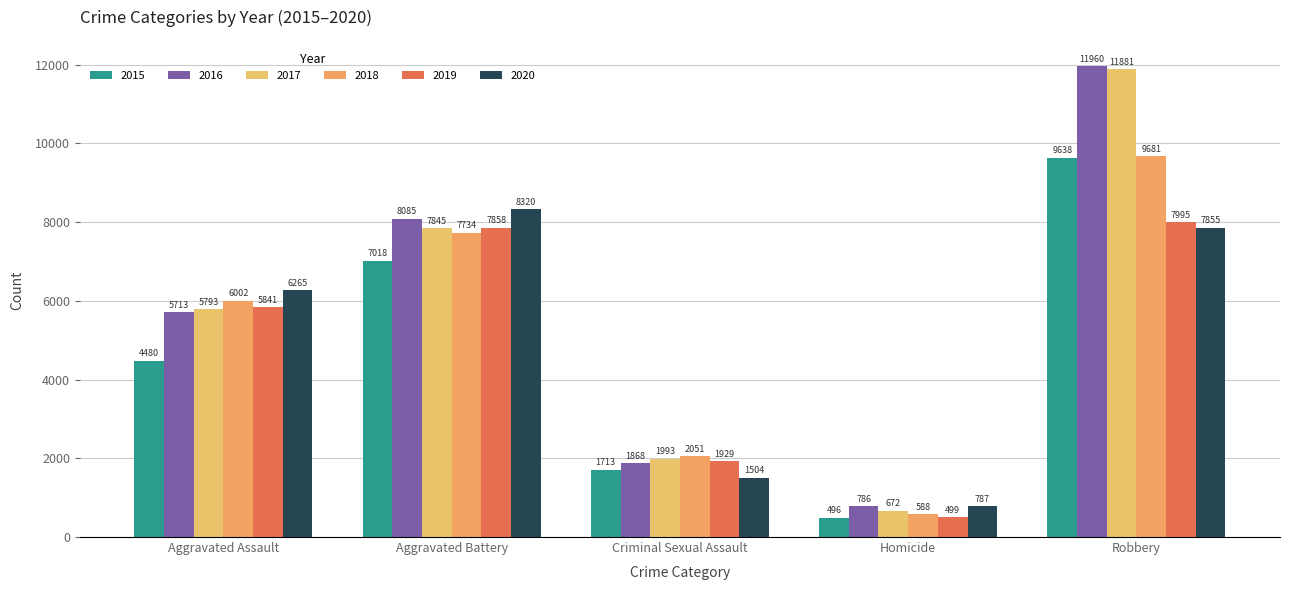

At which label does 2020 reach its peak?

Aggravated Battery